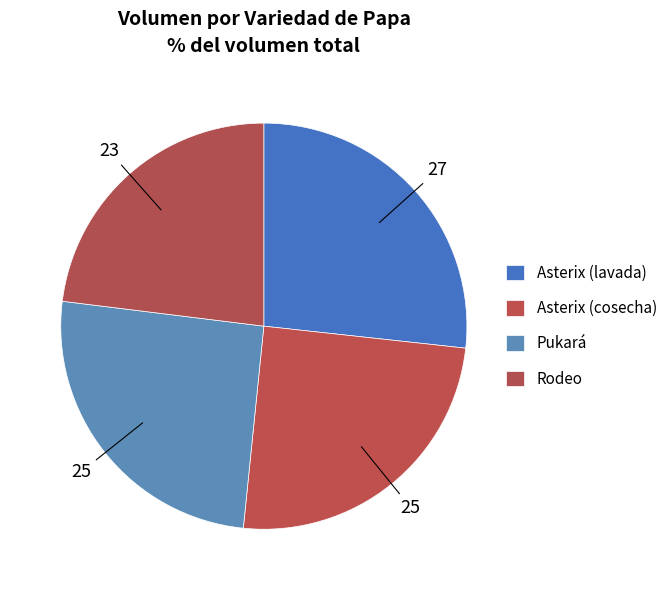

Which slice is the largest?

Asterix (lavada)